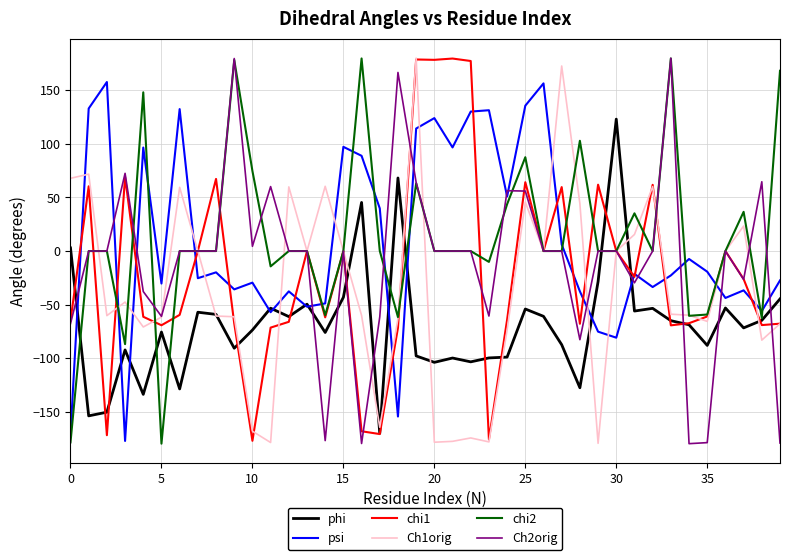

True or false: phi and Ch2orig cross at least once.

True